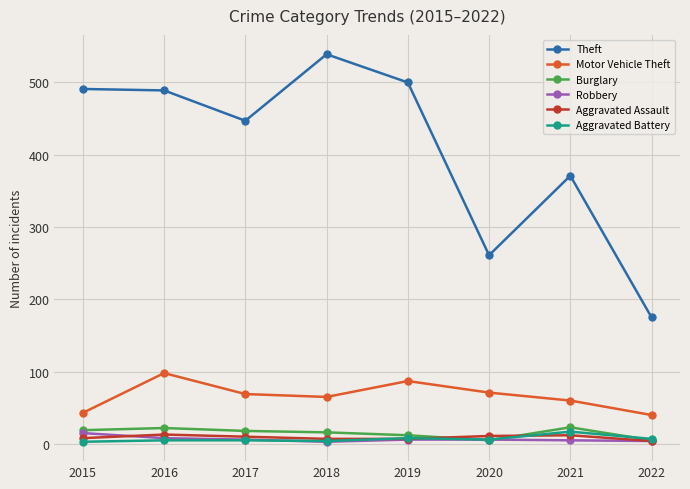

Which series has the largest total across all categories?

Theft